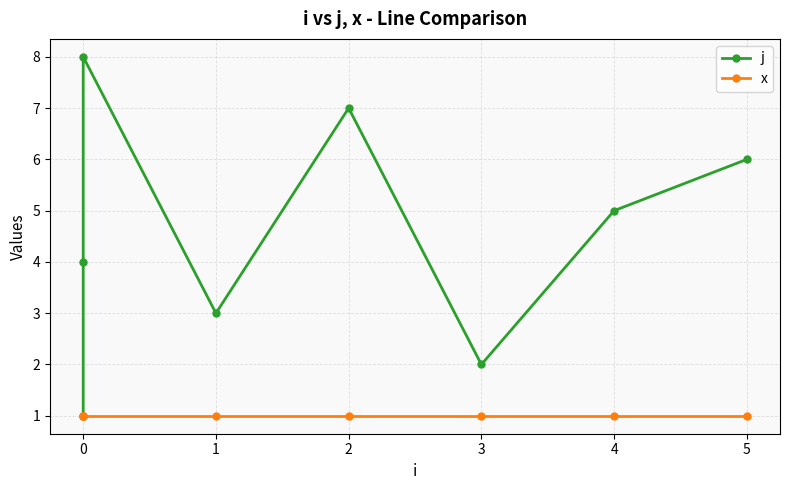

Reading left to right, list all the values displayed in this chart.

j: 1	4	8	3	7	2	5	6
x: 1	1	1	1	1	1	1	1